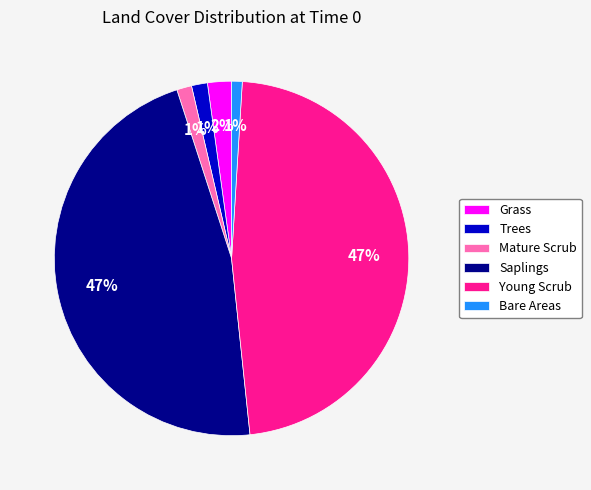

What percentage is the Young Scrub slice, to the nearest percent?

47%